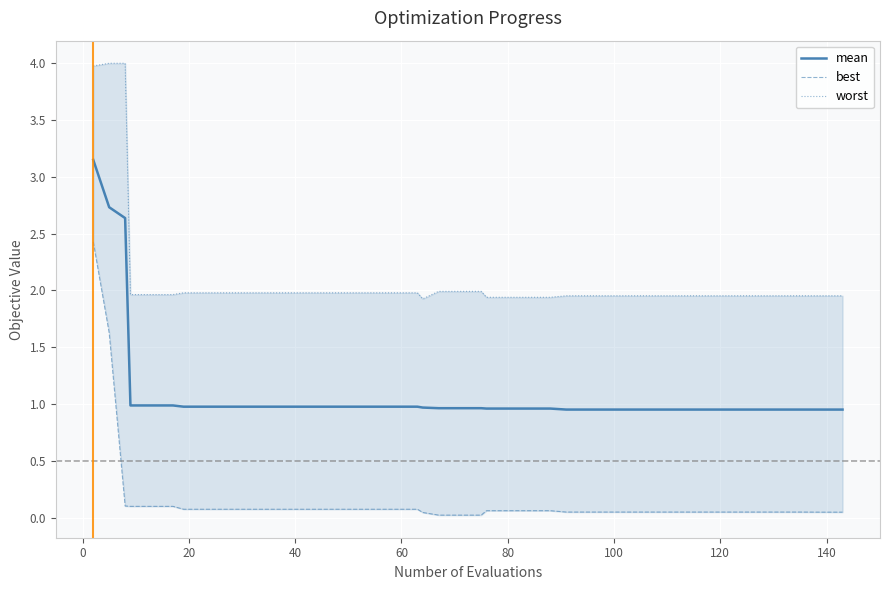

How many lines are shown in the chart?

3